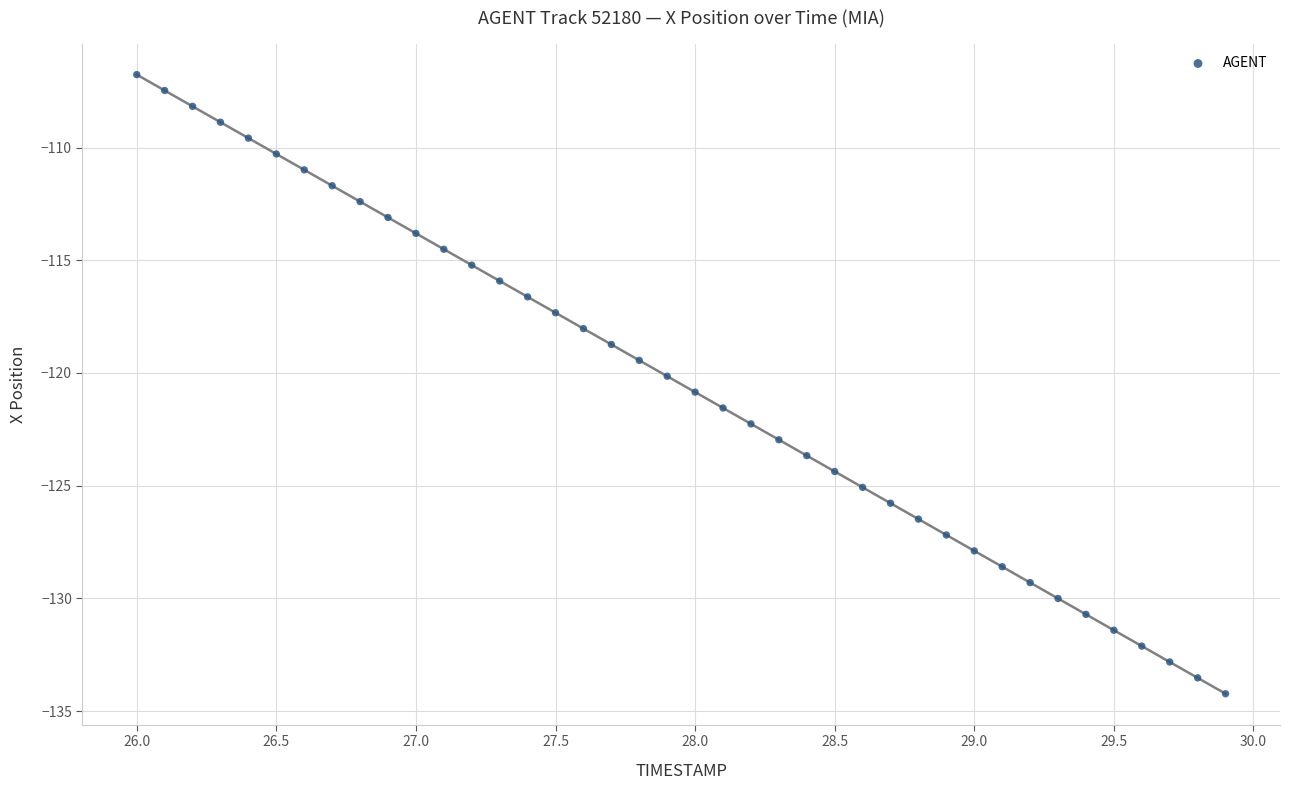

What is the range of Y values (max minus min)?

27.5